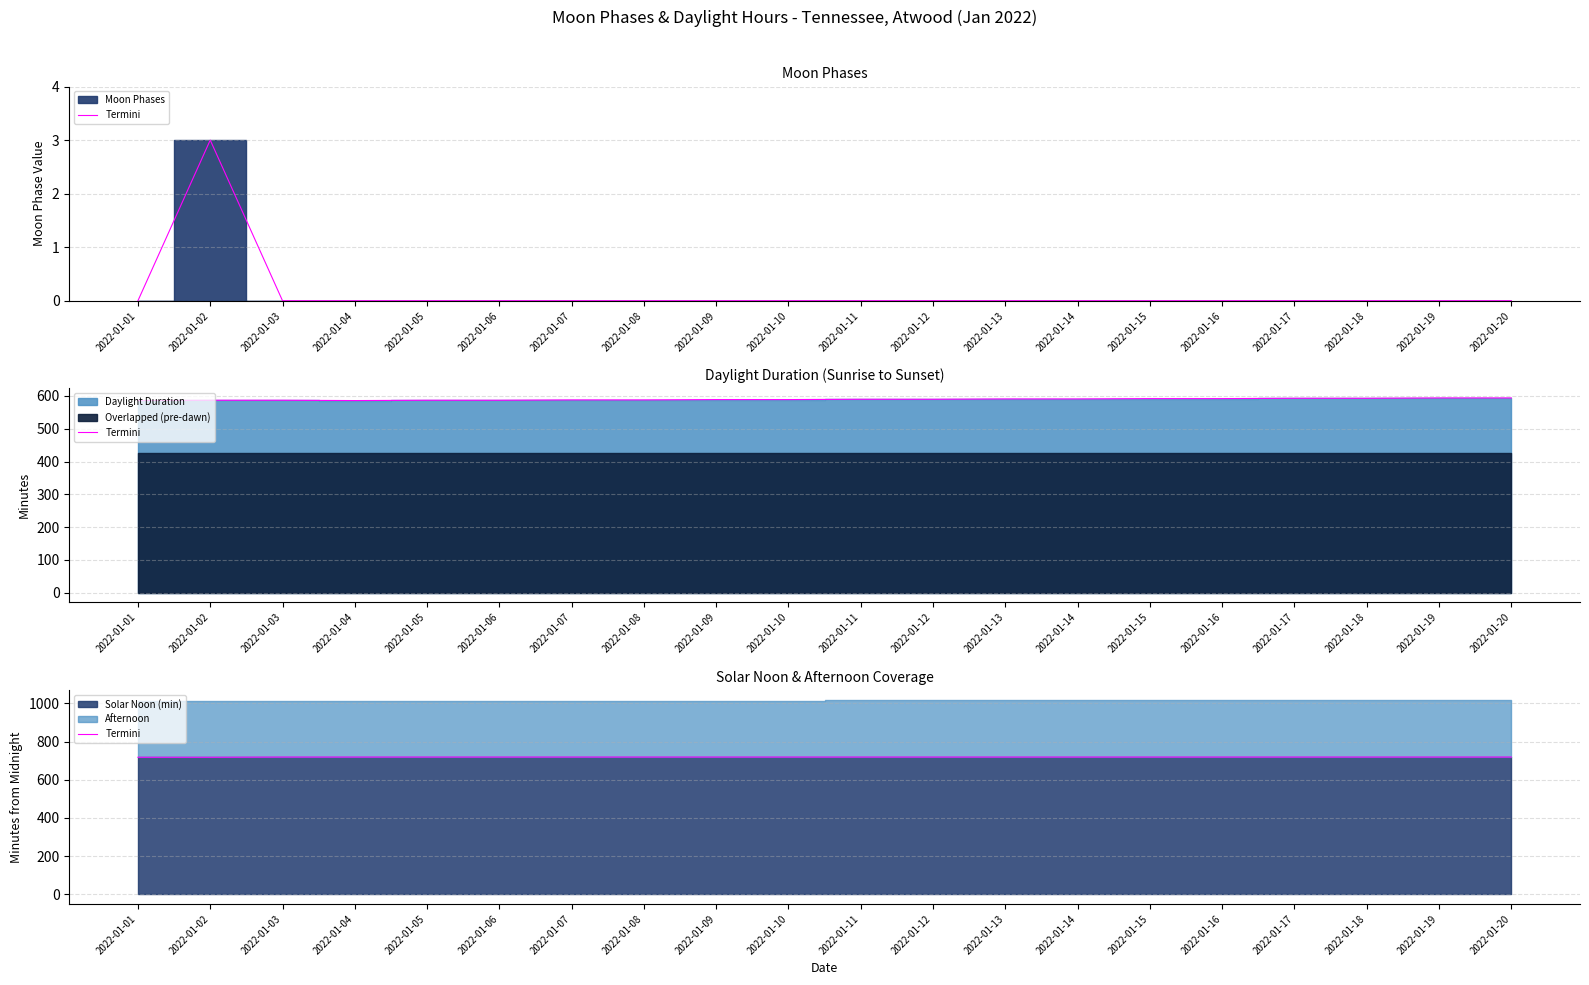

What is the ratio of the value at 2022-01-18 to the value at 2022-01-05?

1.0